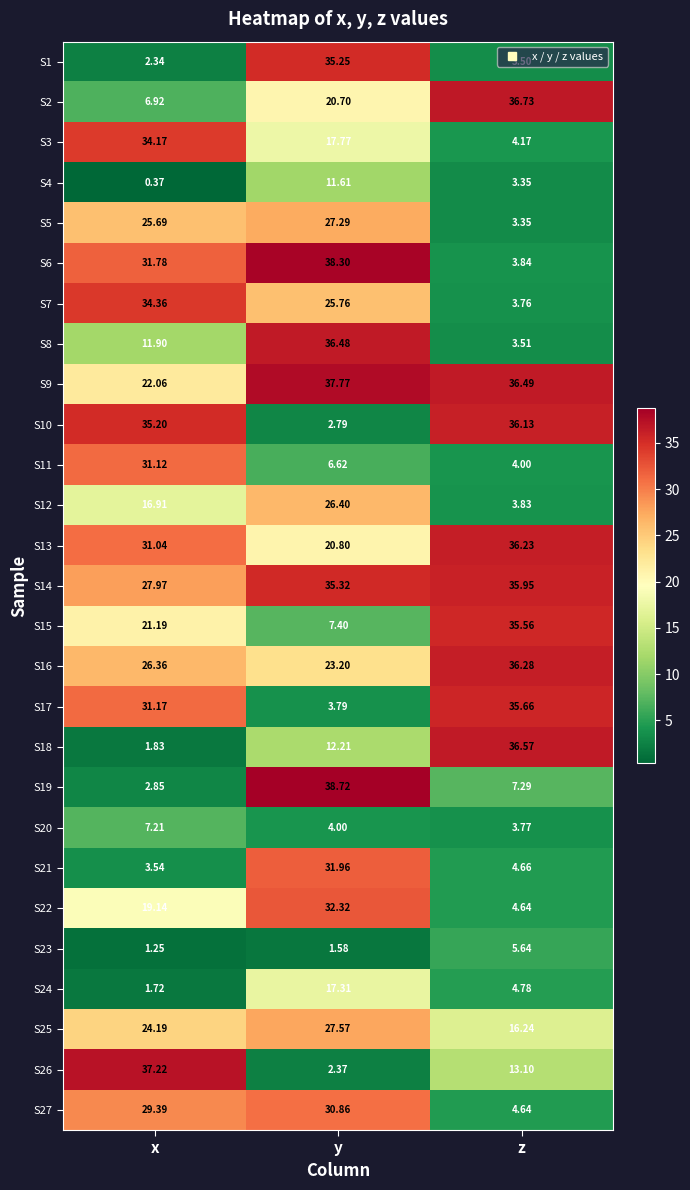

How many categories are shown in the chart?

3